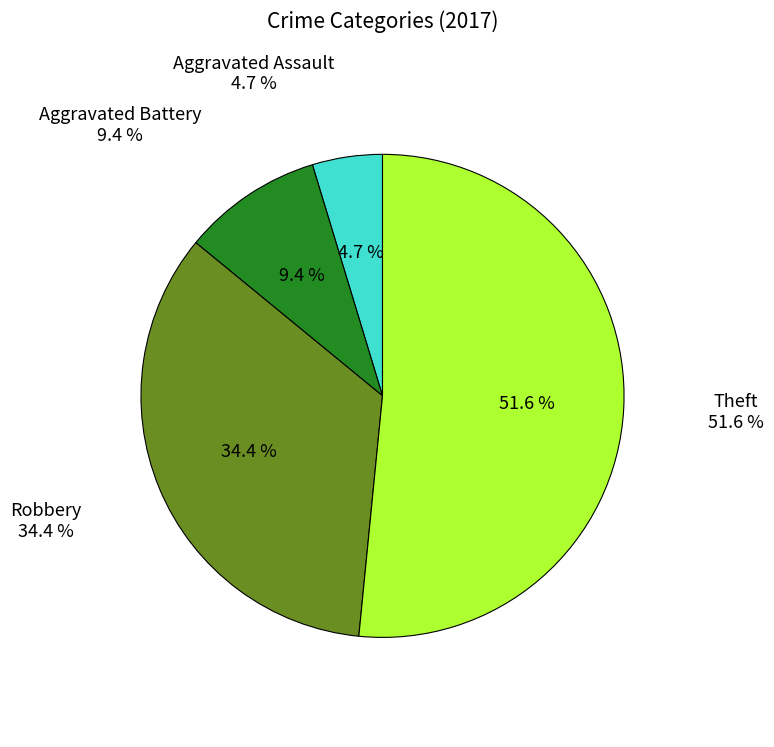

What is the largest slice in the pie chart?

Theft